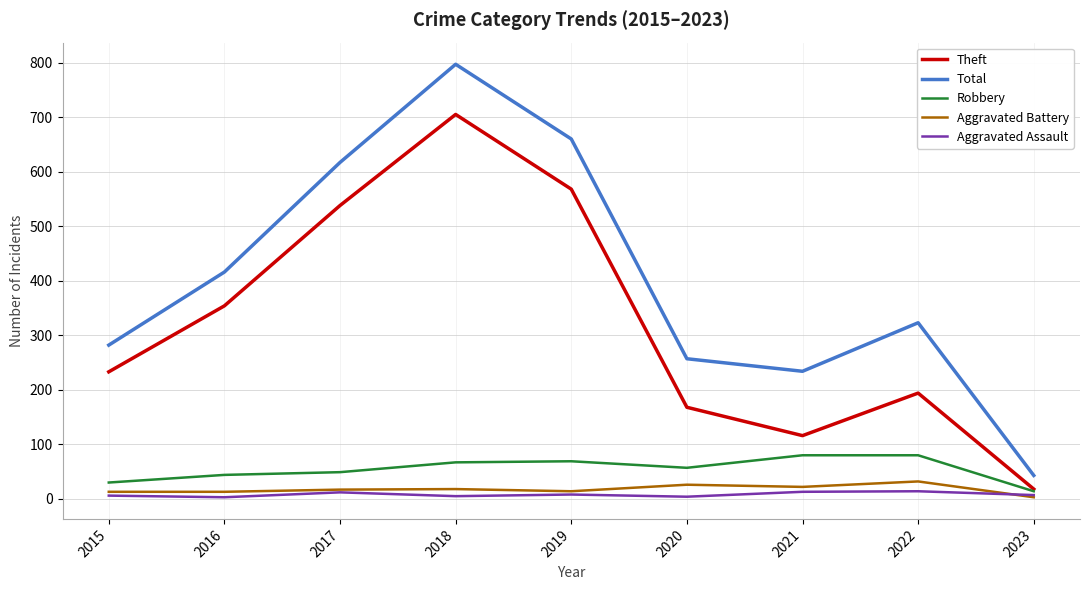

Between 2016 and 2018, which series saw the biggest shift?

Total